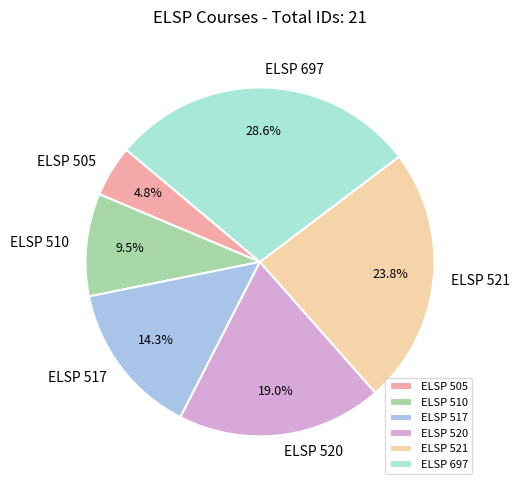

Count the number of slices in the pie.

6